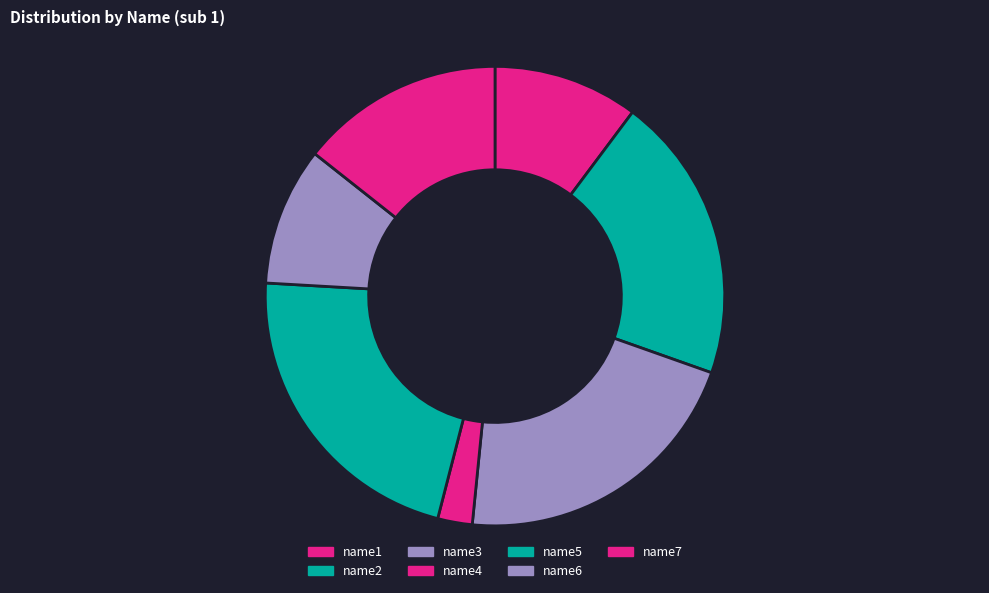

Is it true that name5 is 33% of the pie?

False